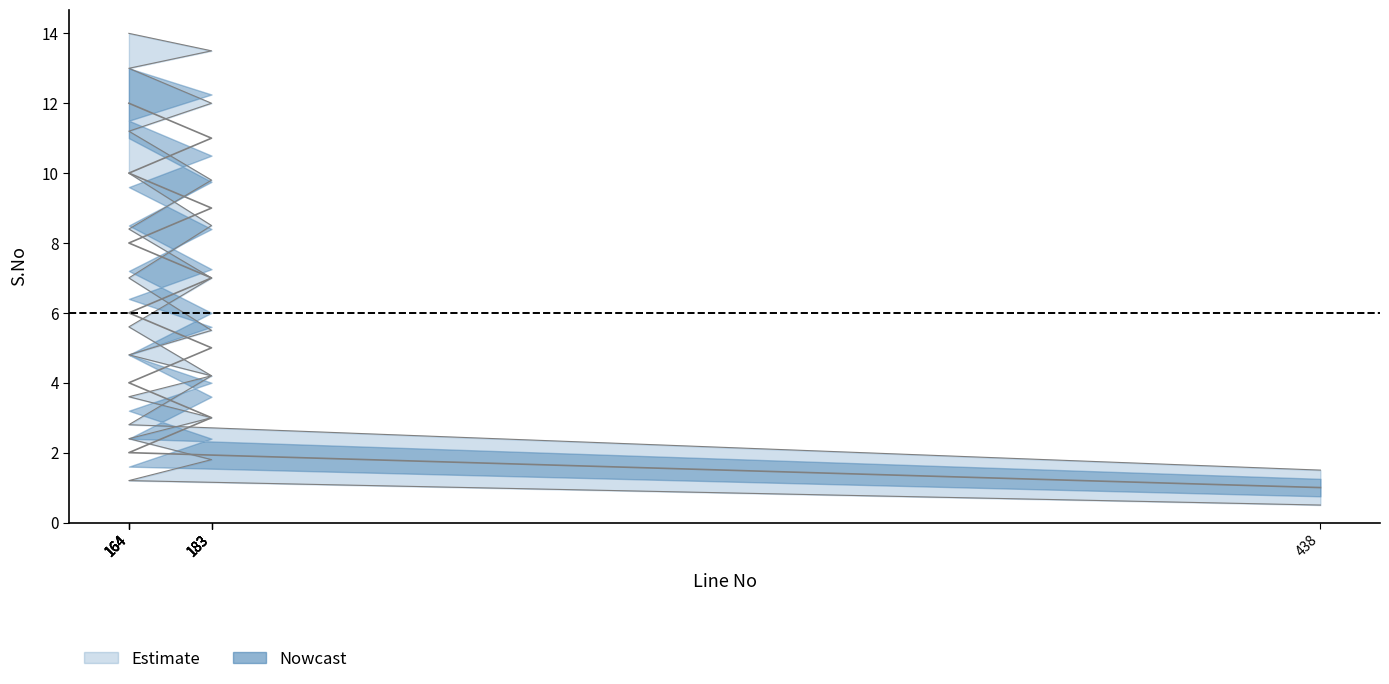

True or false: S.No and S.No_lower cross at least once.

False